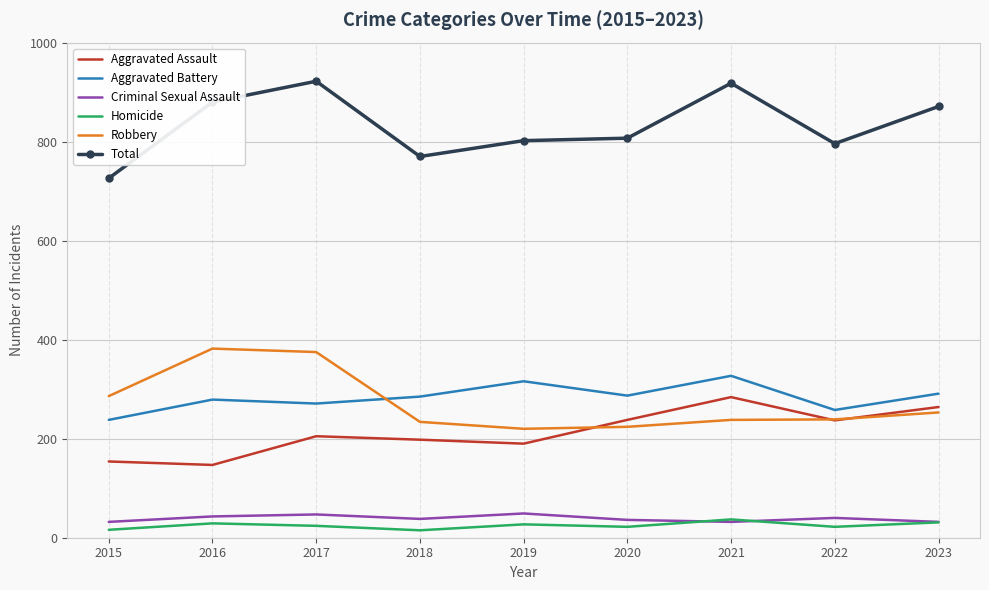

At which label does Aggravated Assault reach its peak?

2021